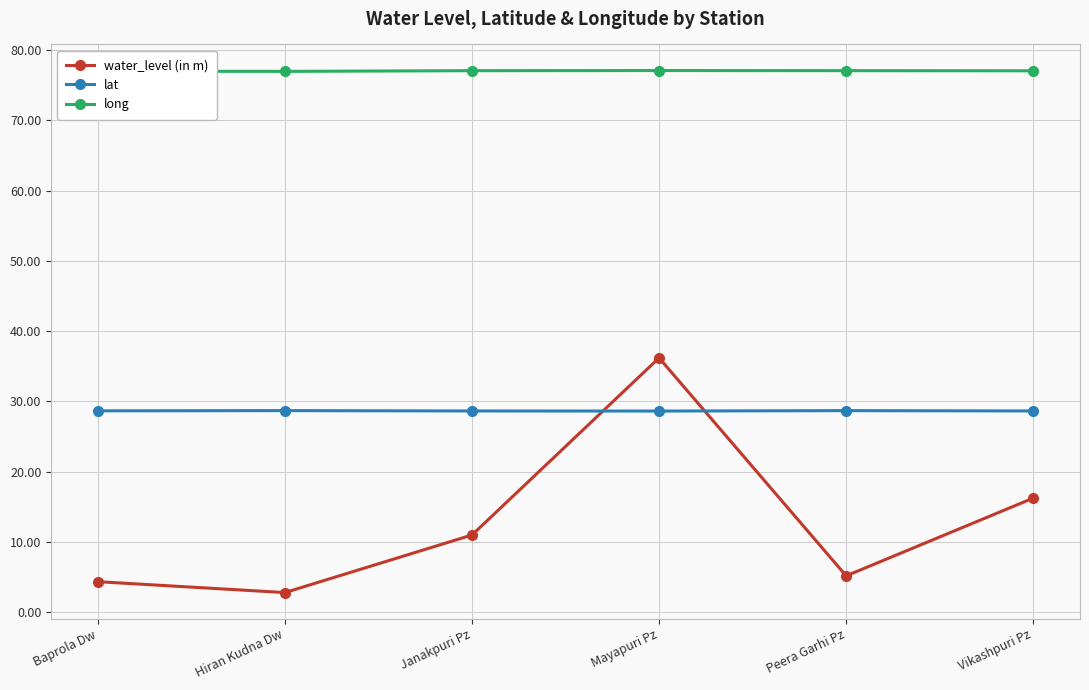

True or false: long and water_level (in m) intersect in this chart.

False